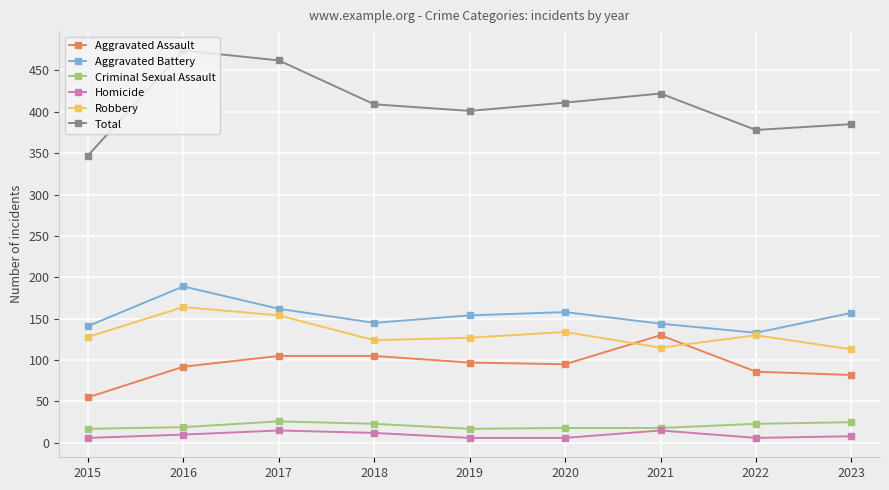

What is the value of the Robbery point at the 3rd from the left?

154